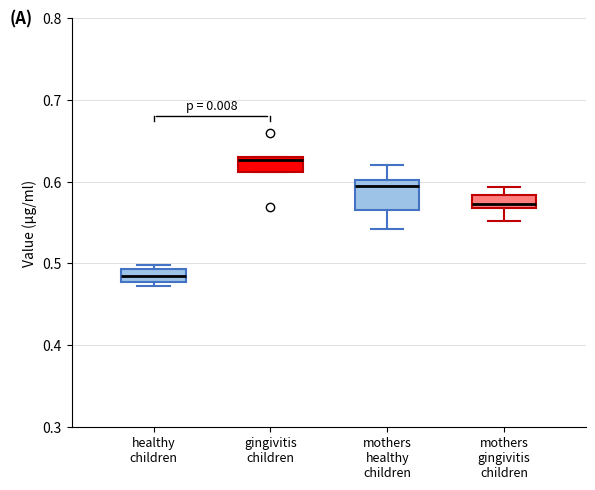

Reading left to right, transcribe this box plot: for each box, give where its median line is, the range the box spans, and where its two whiskers end, as read against the y-axis. The values are not printed on the chart, so give them approximately, as read against the axis.

healthy children: median 0.48 (inside the box), box 0.48 to 0.49, whiskers 0.47 to 0.50
gingivitis children: median 0.63 (just below the box's upper edge), box 0.61 to 0.63, whiskers 0.61 to 0.63
mothers healthy children: median 0.60 (just below the box's upper edge), box 0.56 to 0.60, whiskers 0.54 to 0.62
mothers gingivitis children: median 0.57 (just above the box's lower edge), box 0.57 to 0.58, whiskers 0.55 to 0.59